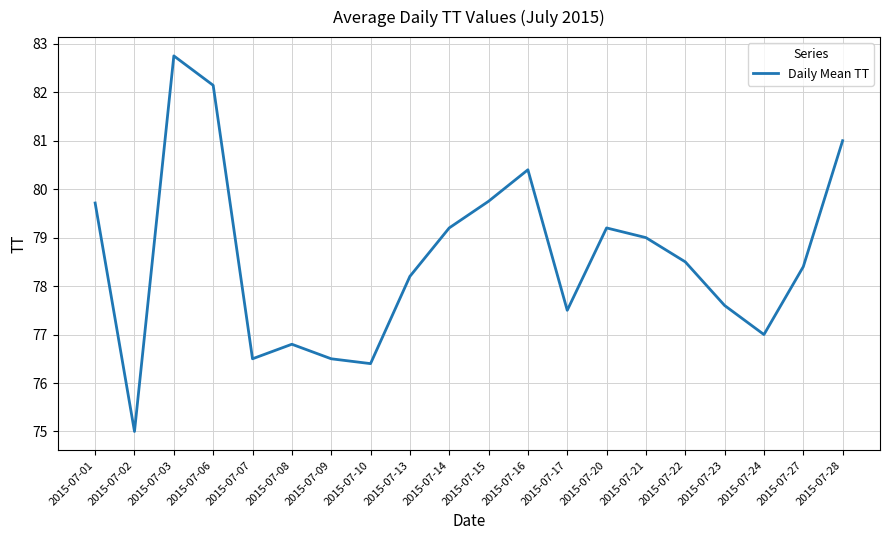

What is the sum of all values?

1571.6